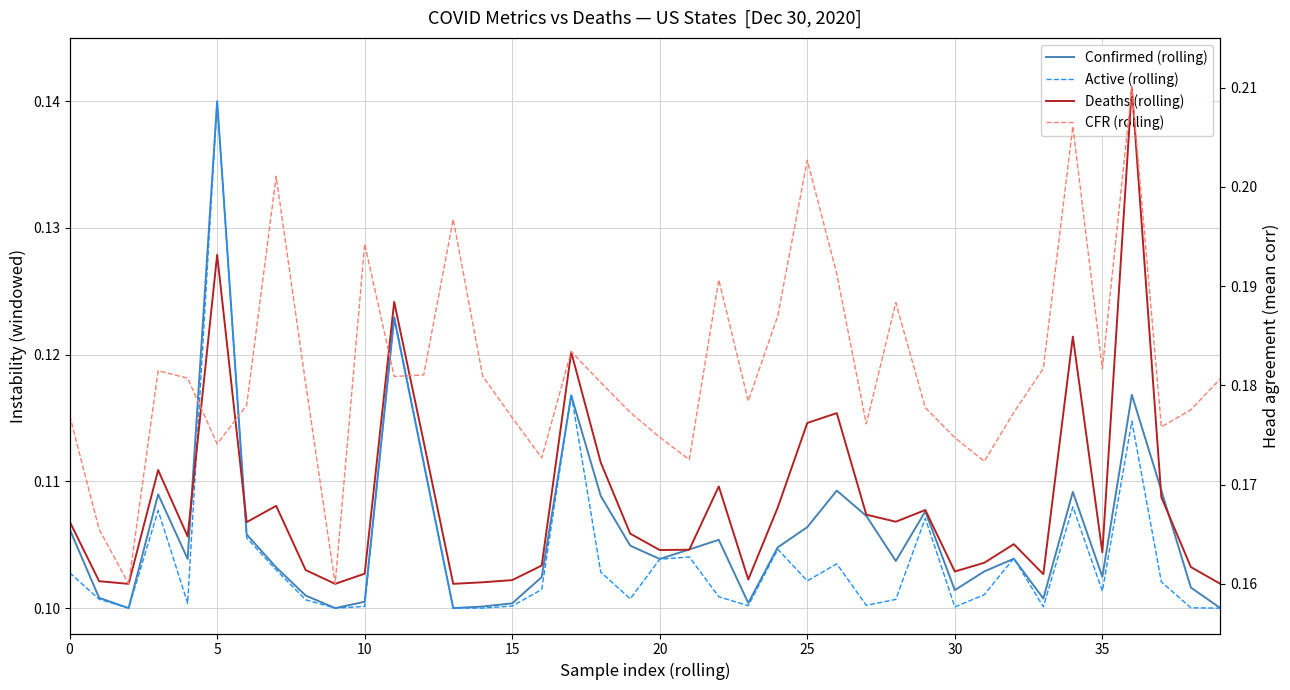

What is the minimum value for Confirmed (rolling)?

0.1